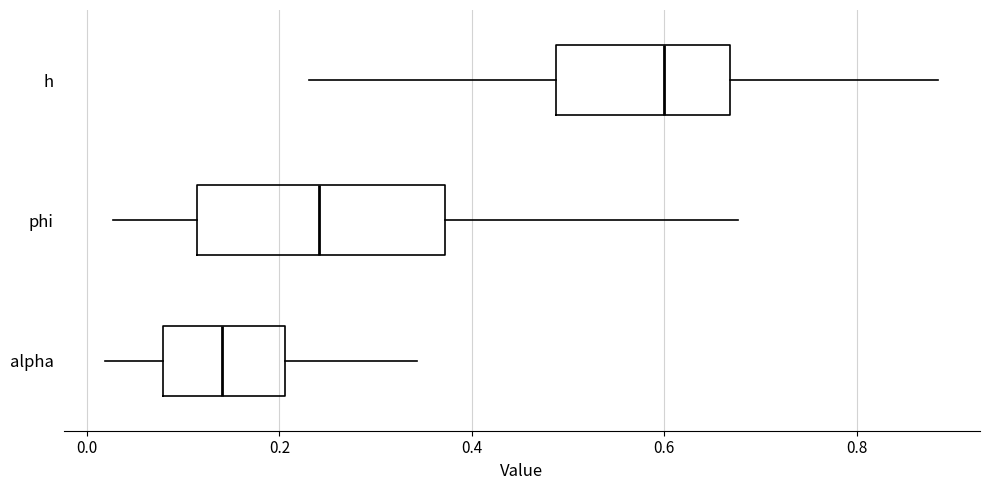

Which box is the widest, from its left edge to its right edge?

phi